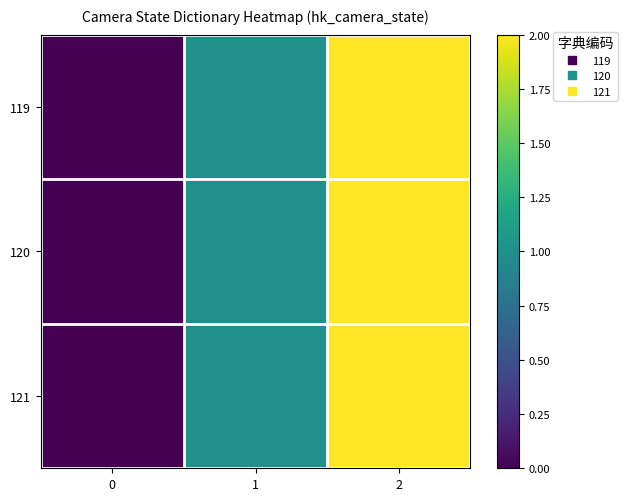

Reading left to right, list all the values displayed in this chart.

119: 0=0	1=1	2=2
120: 0=0	1=1	2=2
121: 0=0	1=1	2=2